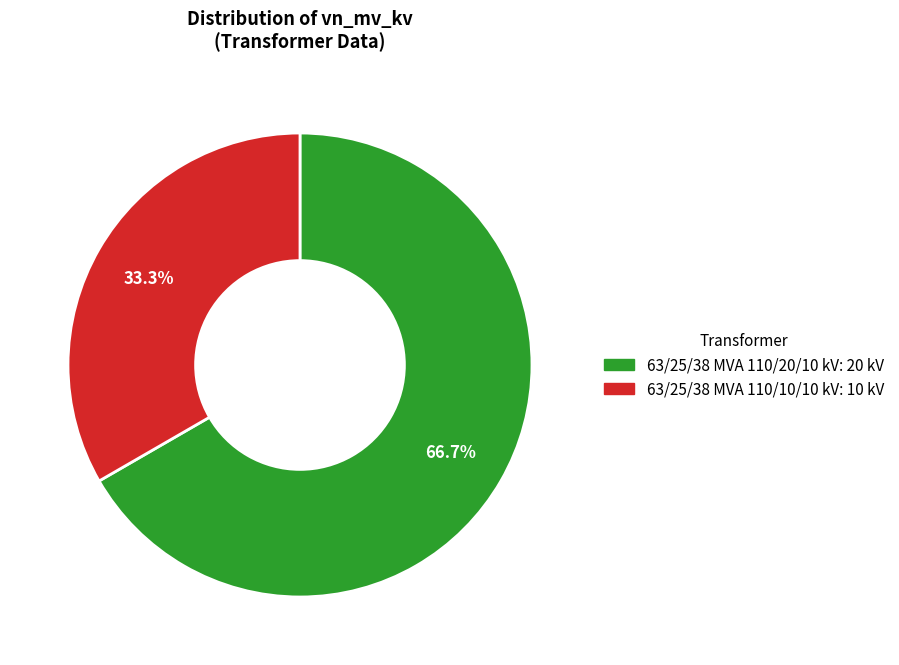

Between 63/25/38 MVA 110/20/10 kV and 63/25/38 MVA 110/10/10 kV, which is larger?

63/25/38 MVA 110/20/10 kV